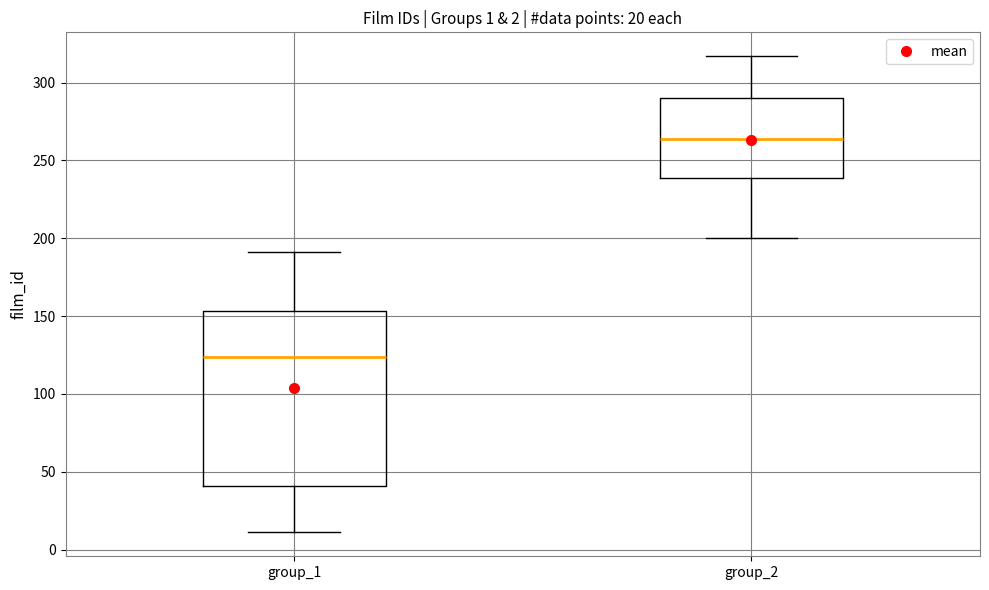

Which box is the tallest, from its lower edge to its upper edge?

group_1